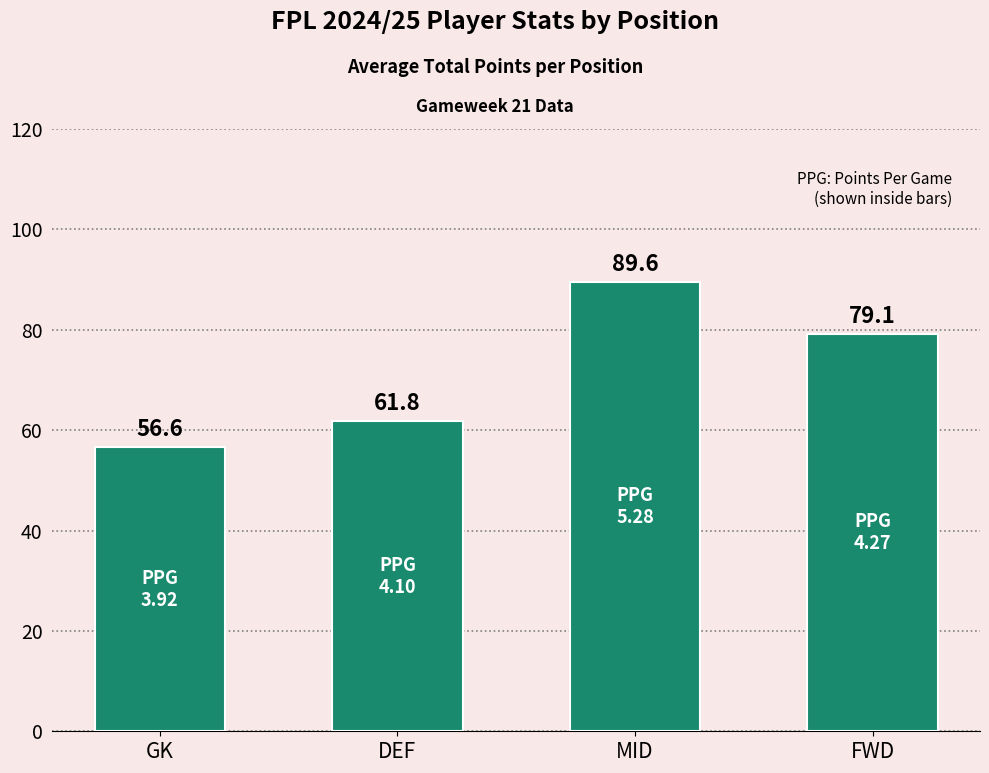

List the labels in order of value, smallest first.

GK, DEF, FWD, MID